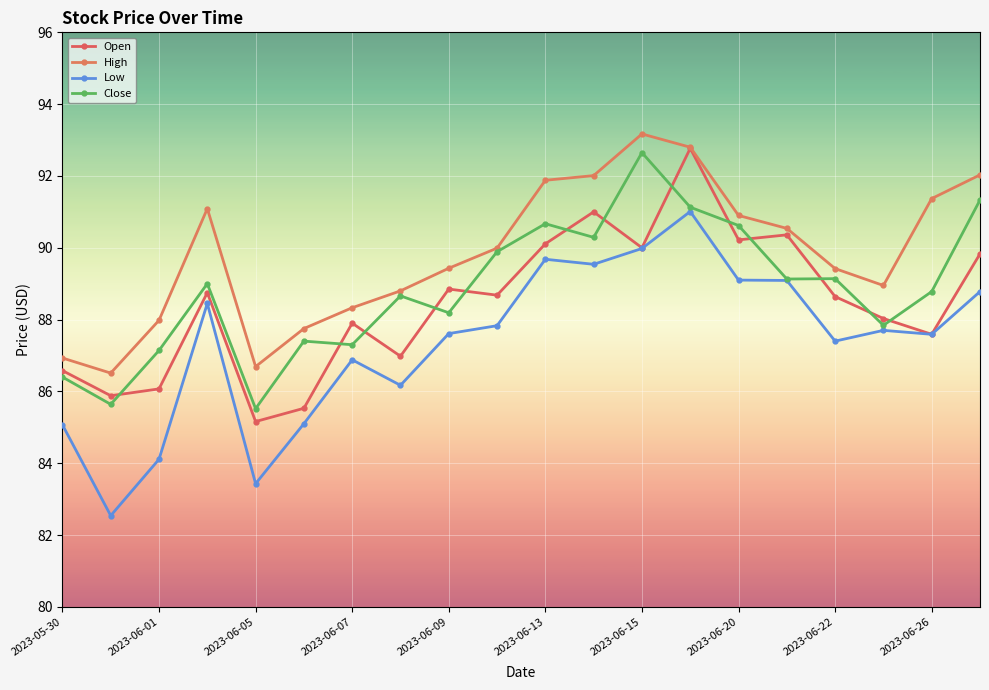

Where is Open nearest to the value 88?

17